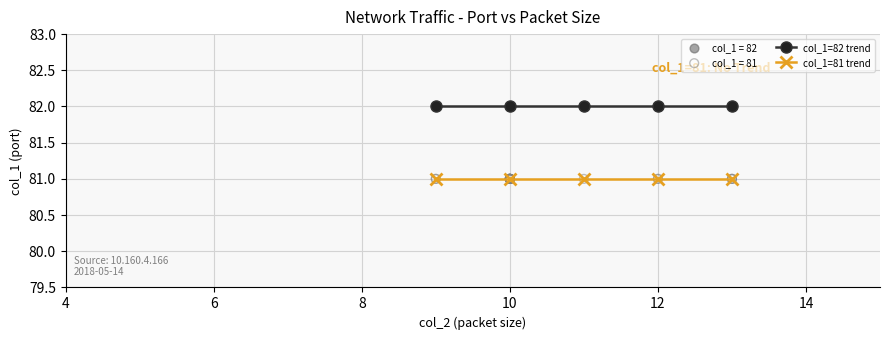

Rank the series by their average value, from highest to lowest.

col_1=82 trend, col_1=81 trend